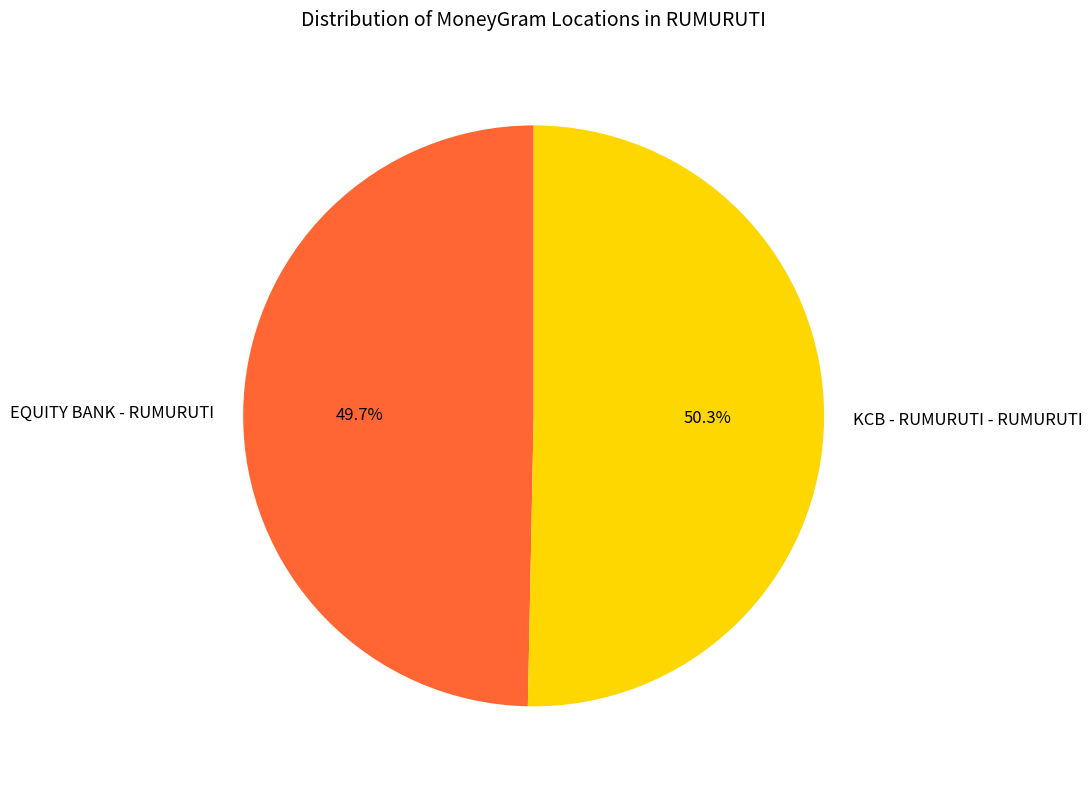

Which has a higher value, EQUITY BANK - RUMURUTI or KCB - RUMURUTI - RUMURUTI?

KCB - RUMURUTI - RUMURUTI